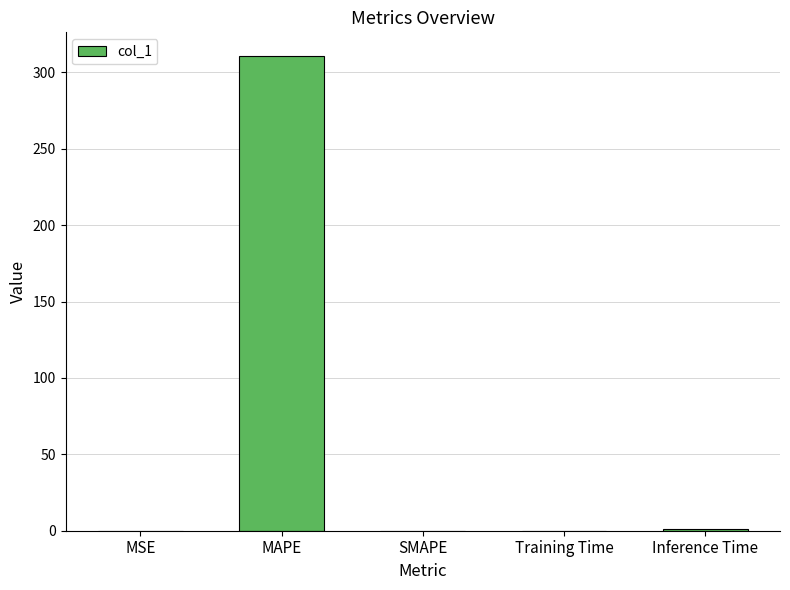

What is the maximum value shown in the chart?

310.6